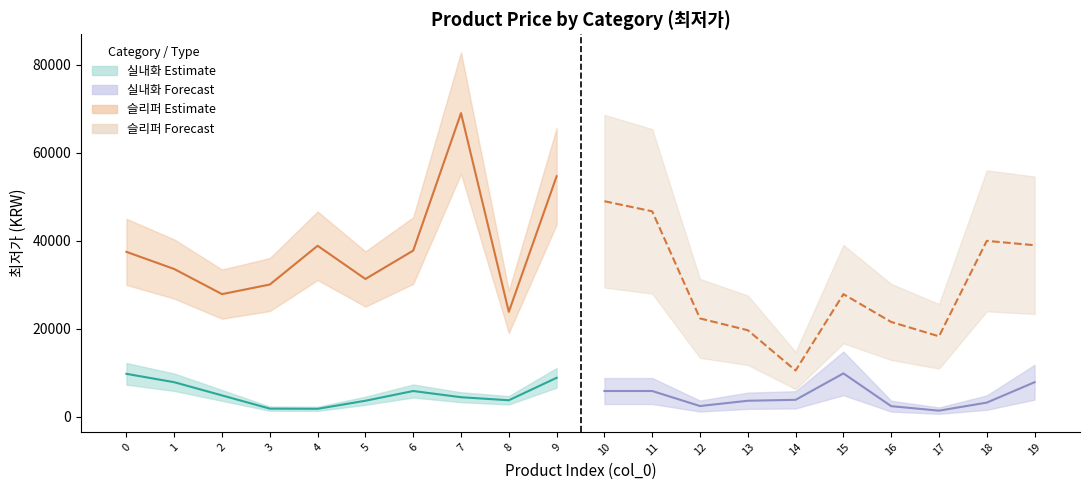

Reading left to right, list all the values displayed in this chart.

실내화: 0=9800	1=7900	2=4900	3=1900	4=1860	5=3690	6=5900	7=4490	8=3800	9=8900	10=5900	11=5900	12=2490	13=3690	14=3900	15=9900	16=2460	17=1440	18=3270	19=7900
슬리퍼: 0=37500	1=33600	2=27900	3=30080	4=38880	5=31340	6=37790	7=69000	8=23880	9=54660	10=49000	11=46700	12=22380	13=19700	14=10550	15=27900	16=21580	17=18320	18=40000	19=39000